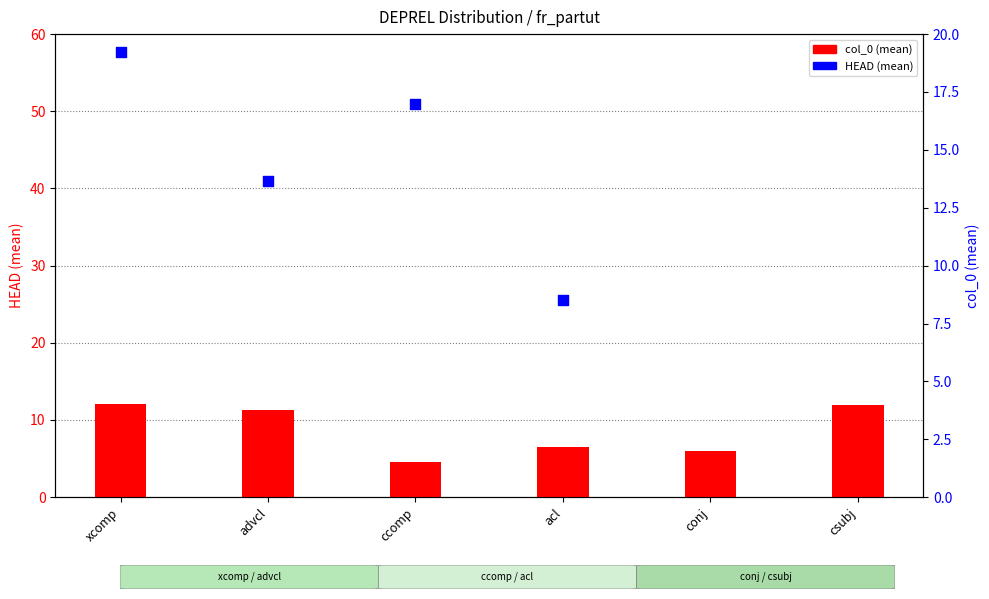

Which series has the largest total across all categories?

HEAD (mean)